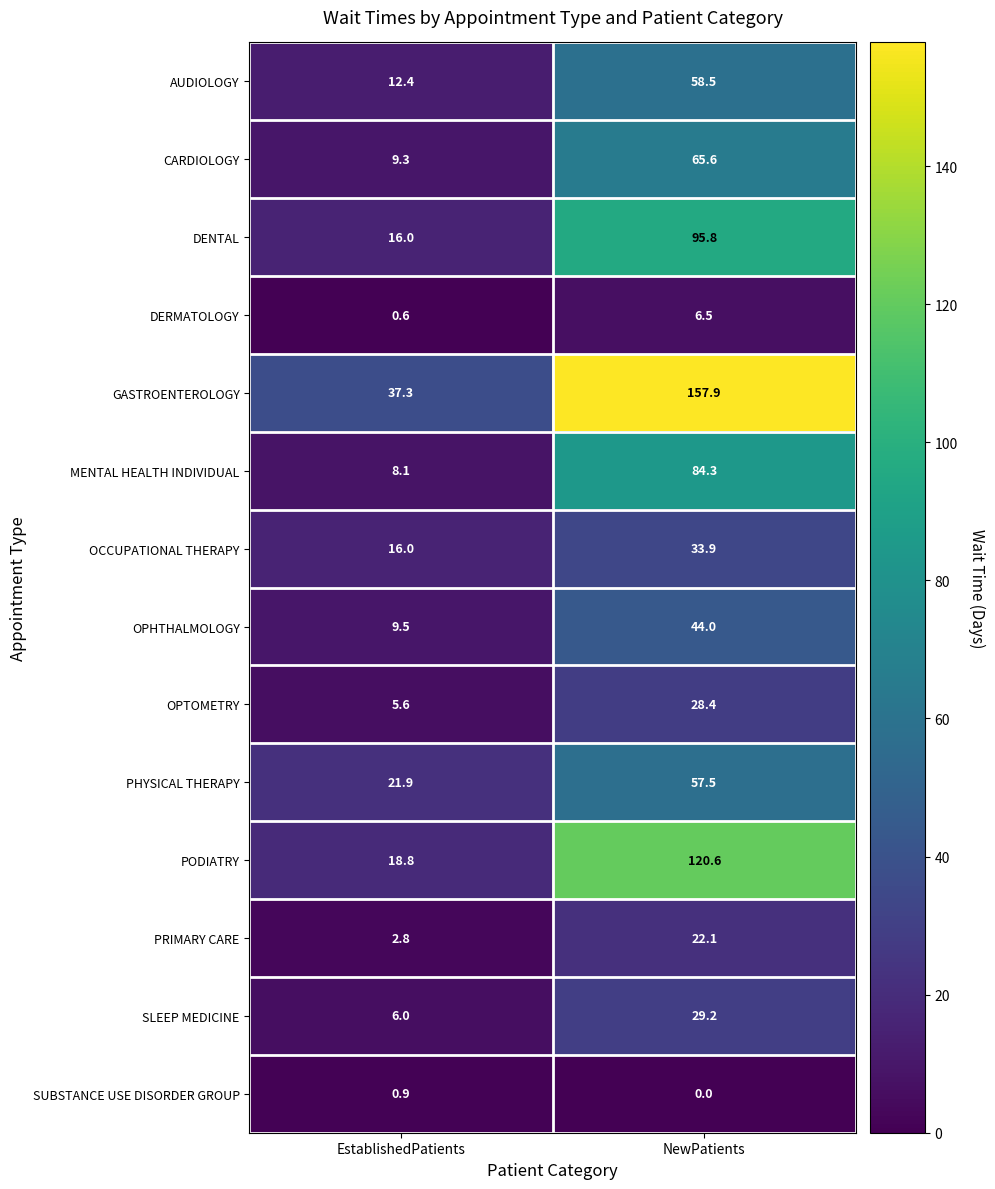

Which series has the widest spread of values?

GASTROENTEROLOGY